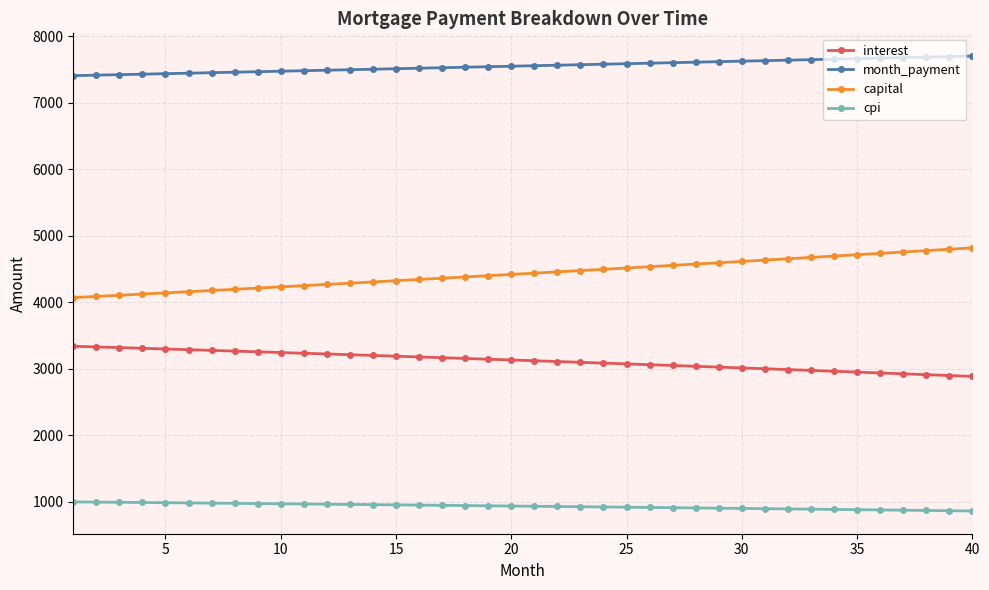

At how many categories does at least one series exceed 5647?

40